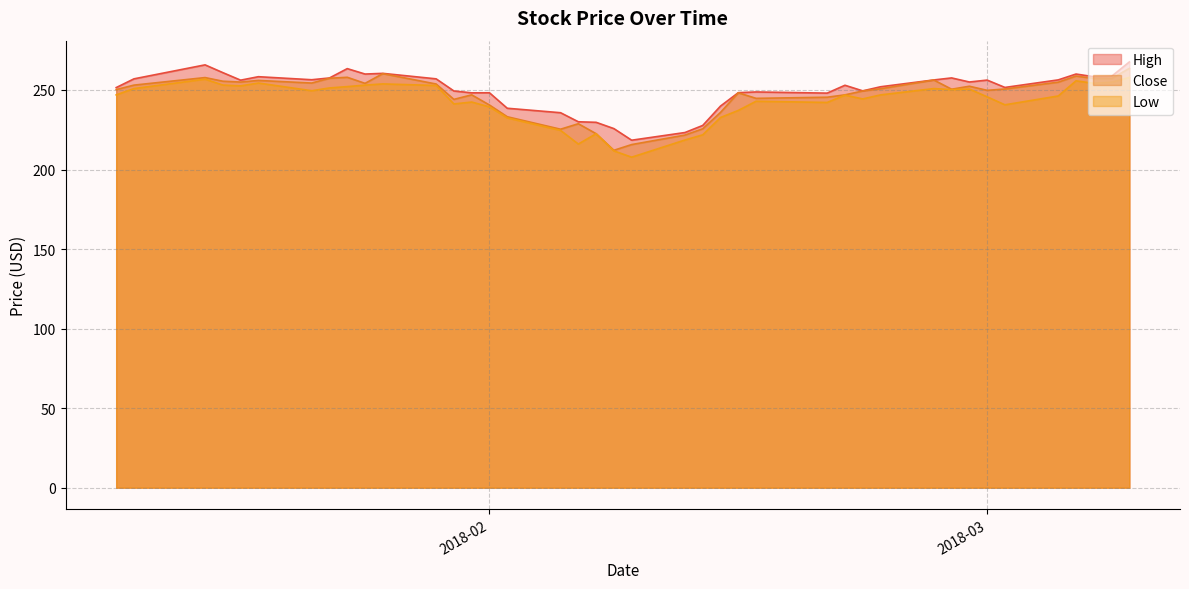

What is the maximum value shown in the chart?

267.6